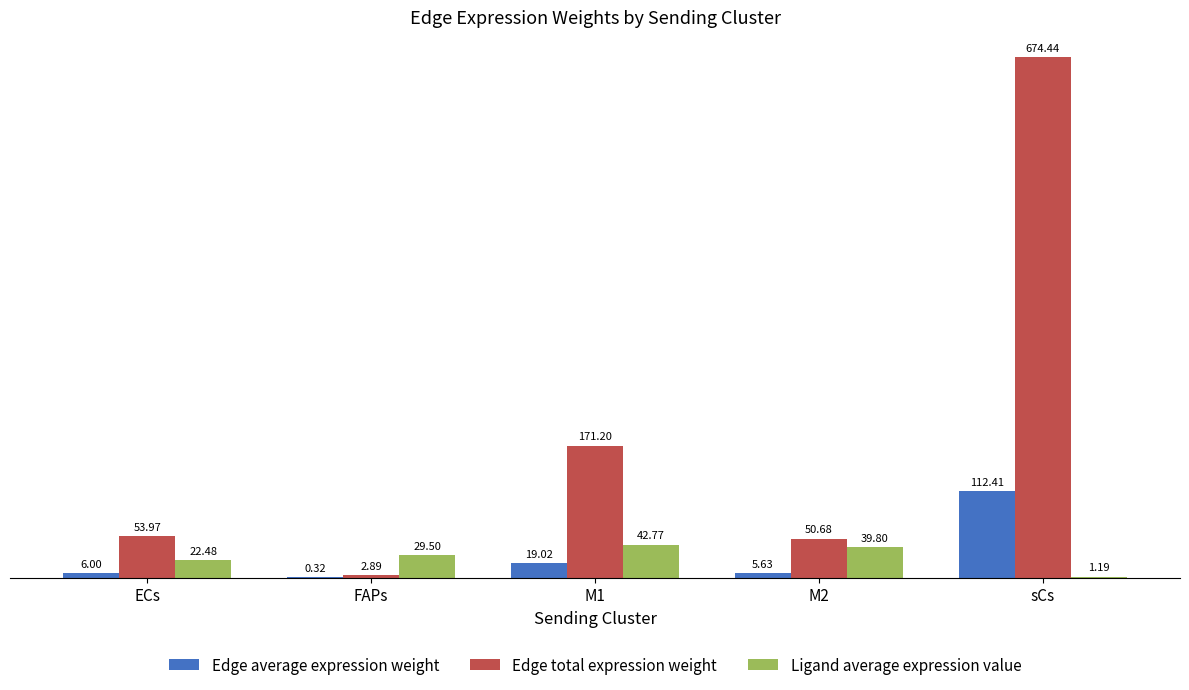

Which series changed the most between M1 and sCs?

Edge total expression weight